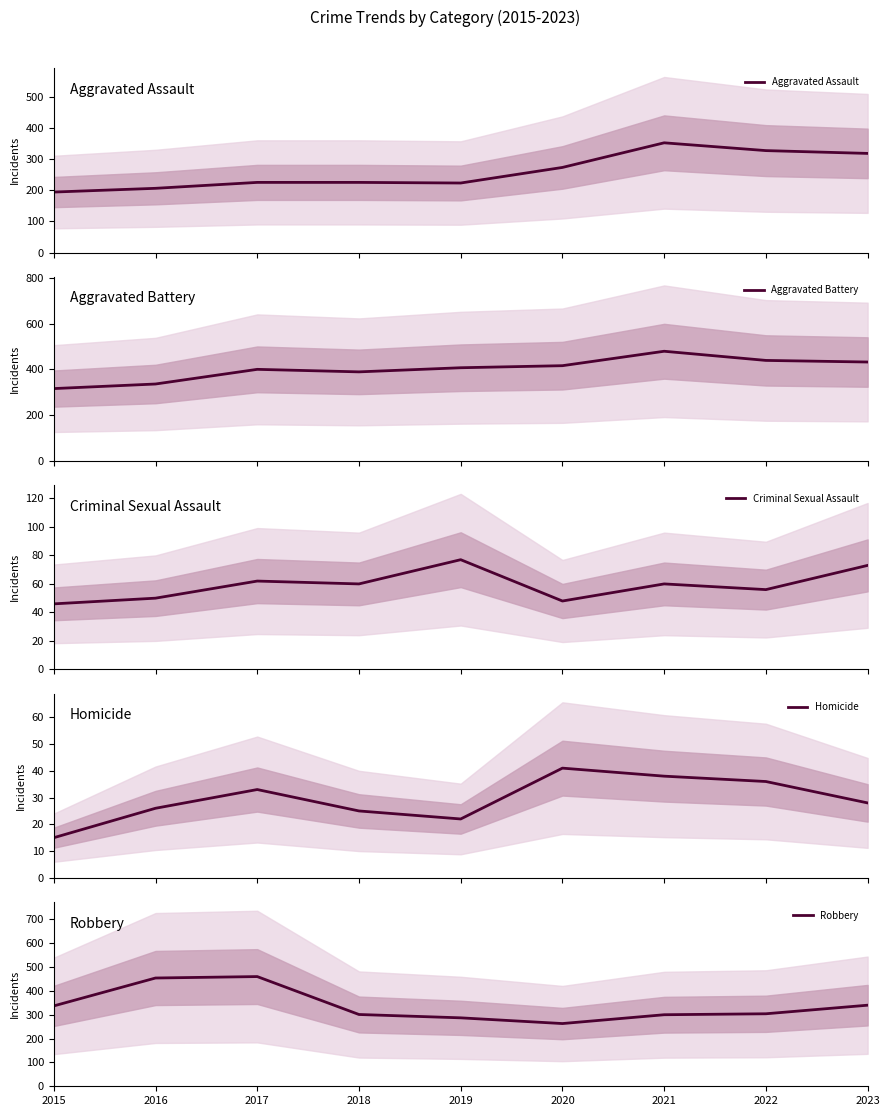

True or false: Robbery and Aggravated Battery cross at least once.

True